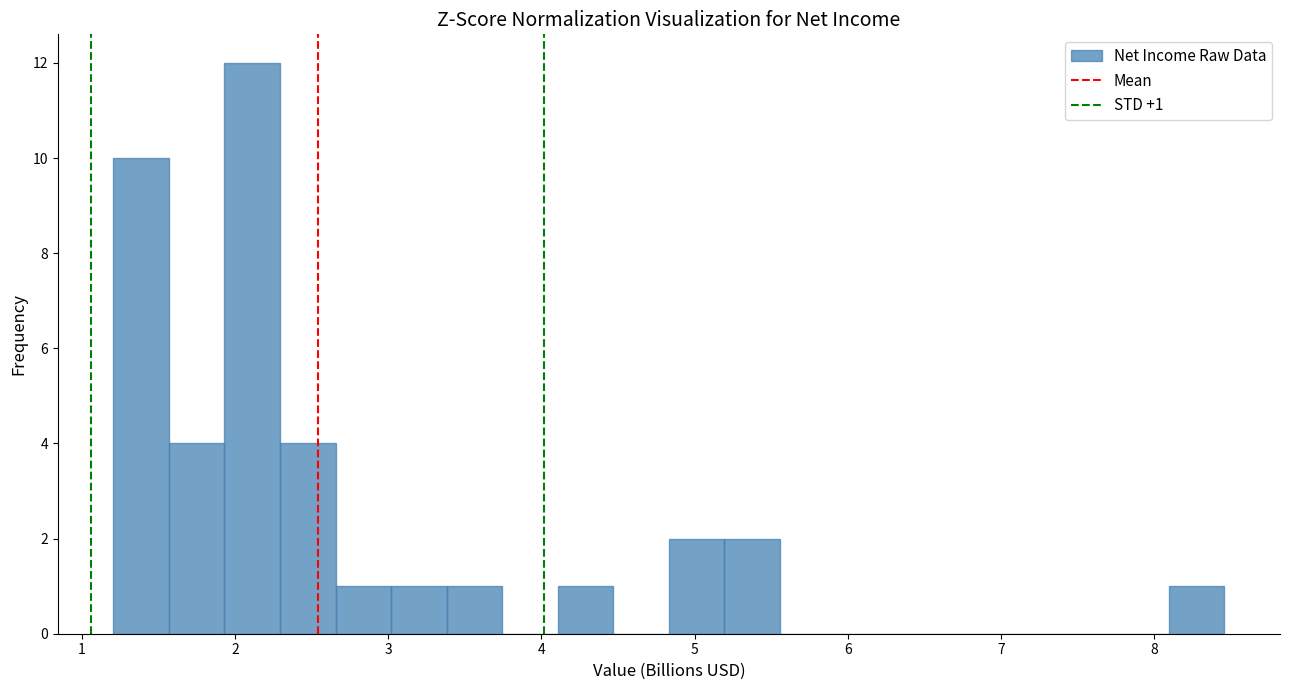

Read against the x-axis, roughly where is the centre of the tallest bar?

2.1